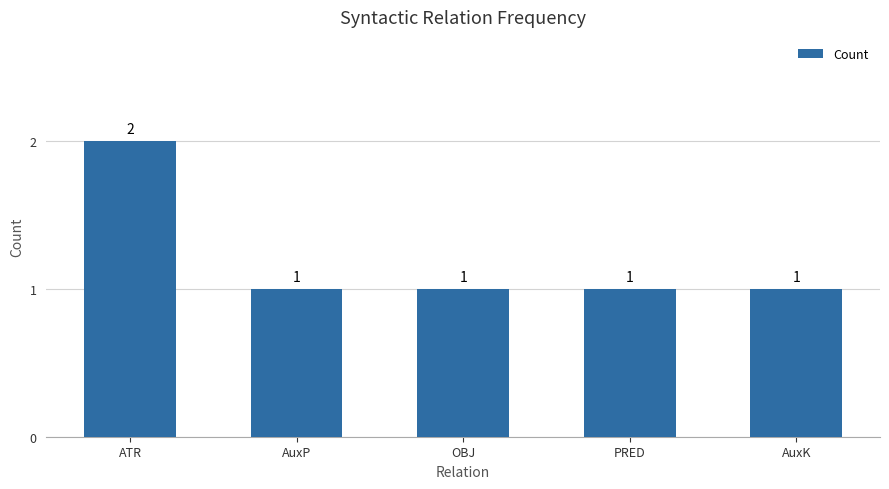

Which label corresponds to the largest value in the chart?

ATR